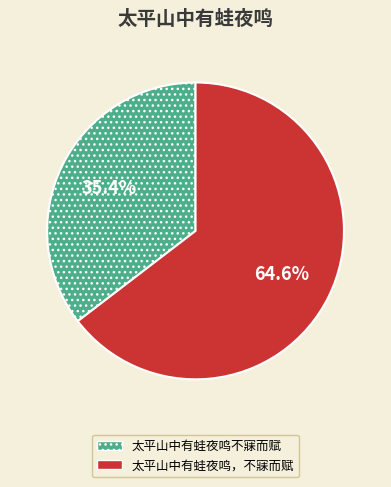

True or false: 太平山中有蛙夜鸣，不寐而赋 accounts for 65% of the total.

True